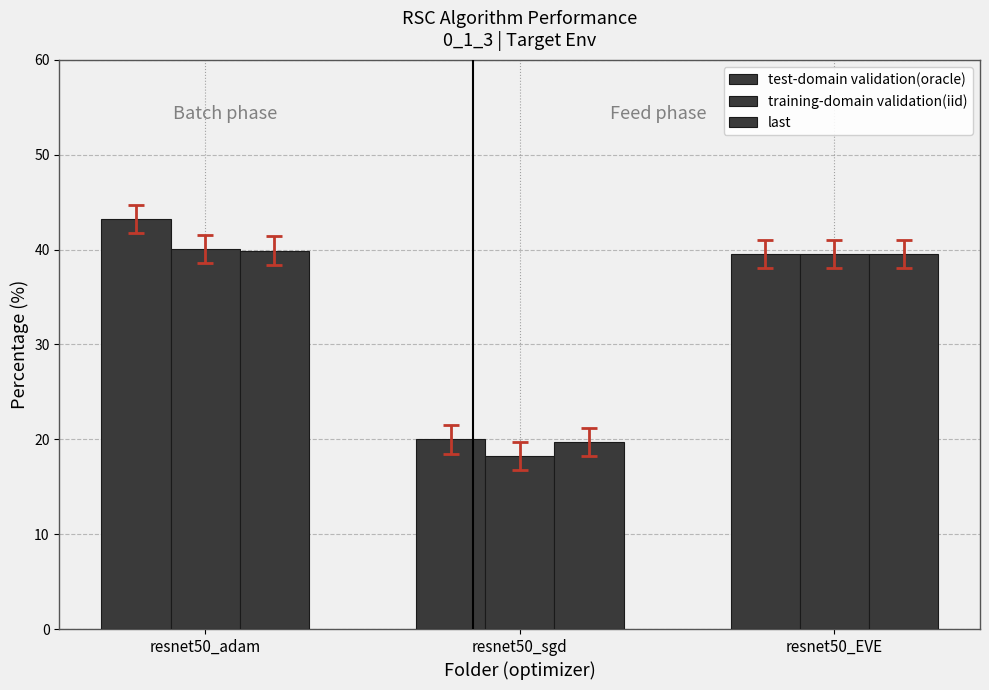

Reading left to right, list all the values displayed in this chart.

test-domain validation(oracle): 43.2	20.0	39.6
training-domain validation(iid): 40.1	18.2	39.6
last: 39.9	19.7	39.6